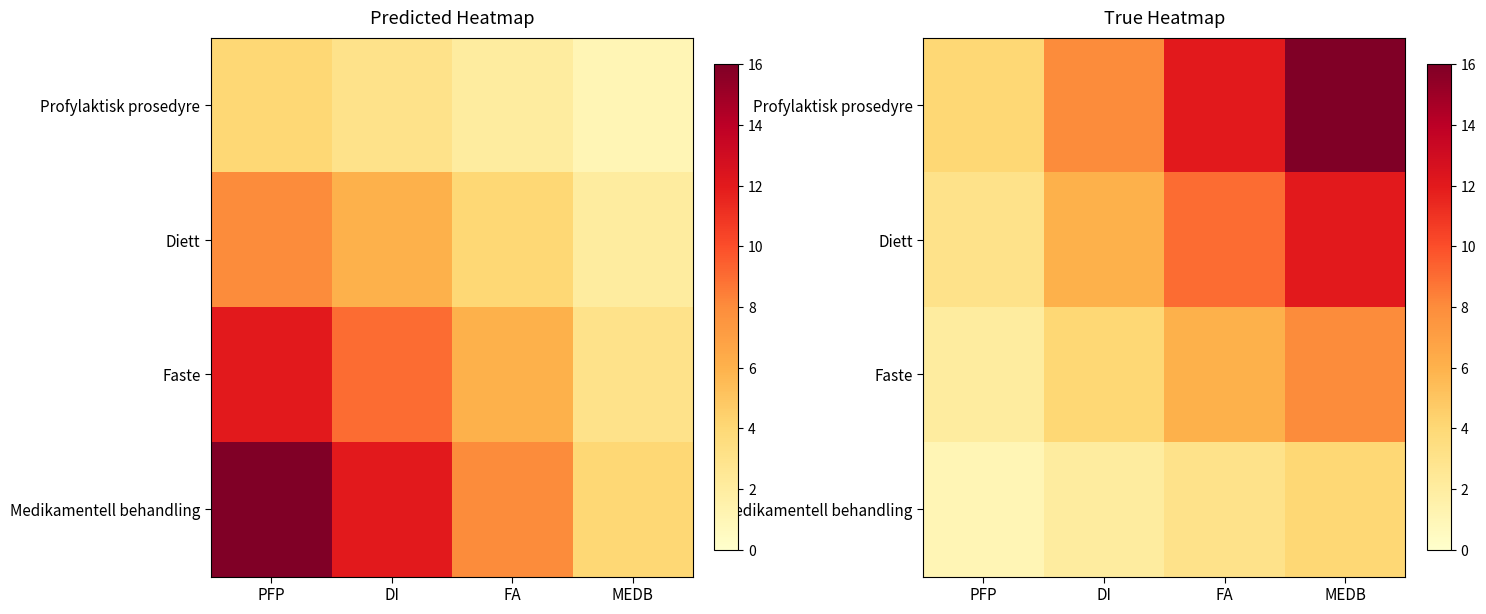

List the labels in order of Faste value, largest first.

MEDB, FA, DI, PFP